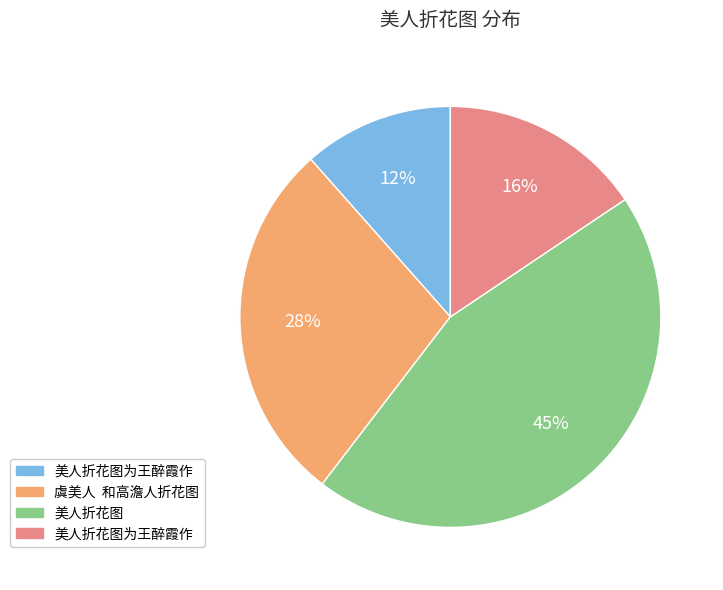

To the nearest percent, what is the difference between the largest and smallest slice percentages?

33%